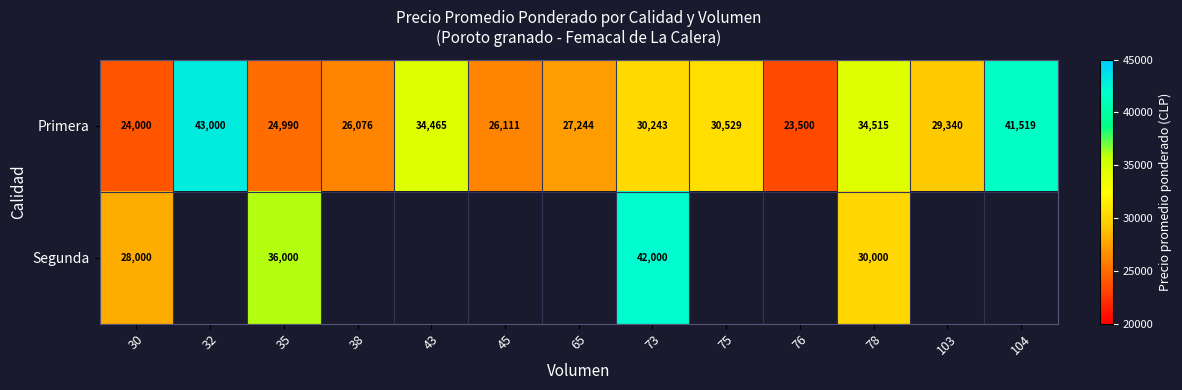

True or false: Segunda has a value of 46348 at 30.

False